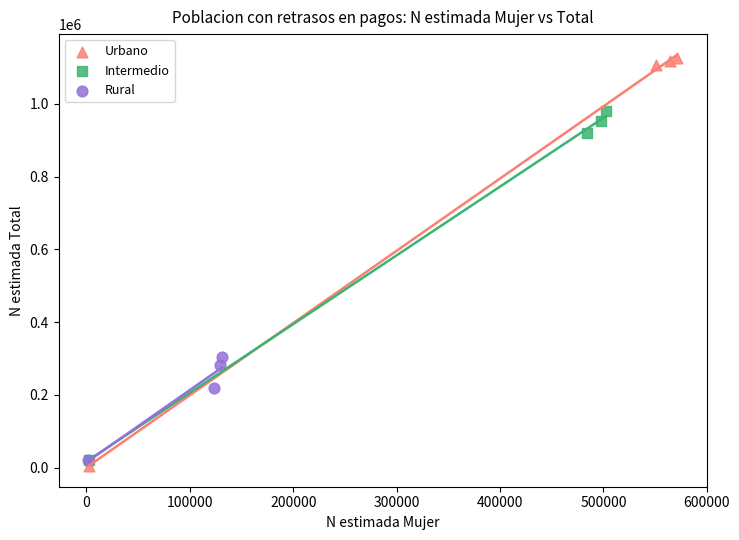

Which series reaches the maximum Y coordinate?

Urbano